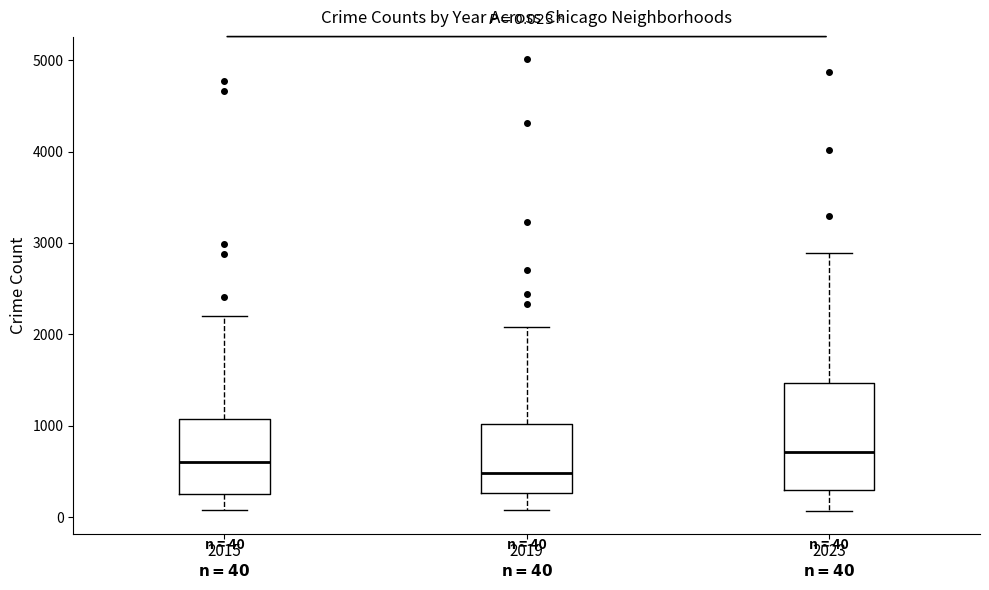

Comparing the boxes themselves (not the whiskers), which one is the tallest?

2023 $\mathbf{n = 40}$